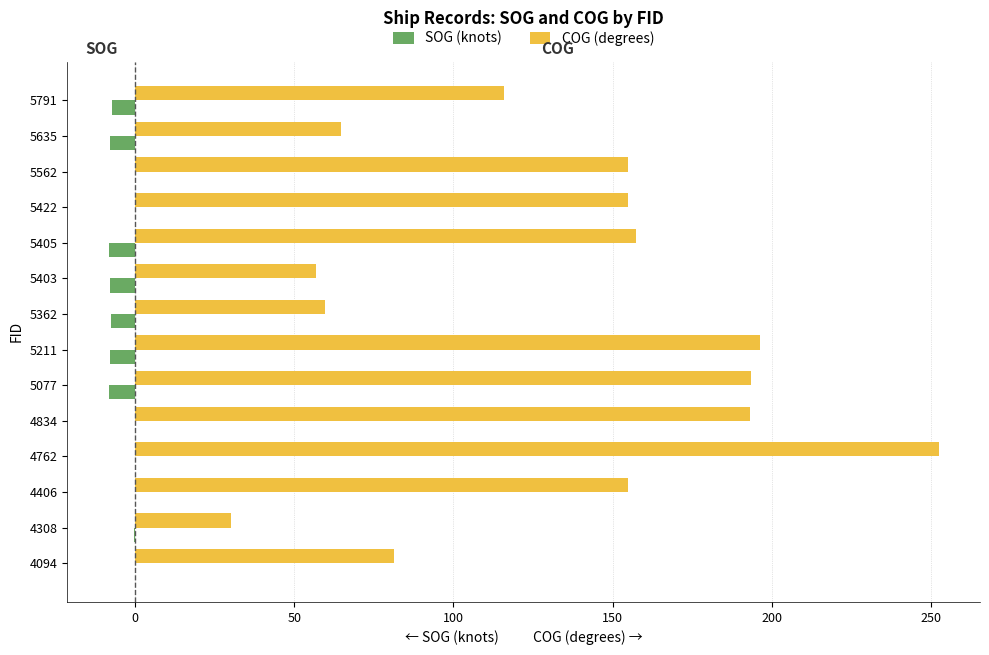

Which series changed the most between 4762 and 5422?

COG (degrees)